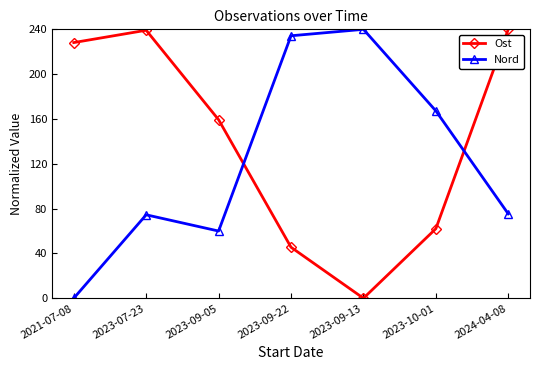

What is the total value across all series at 2023-10-01?

229.3